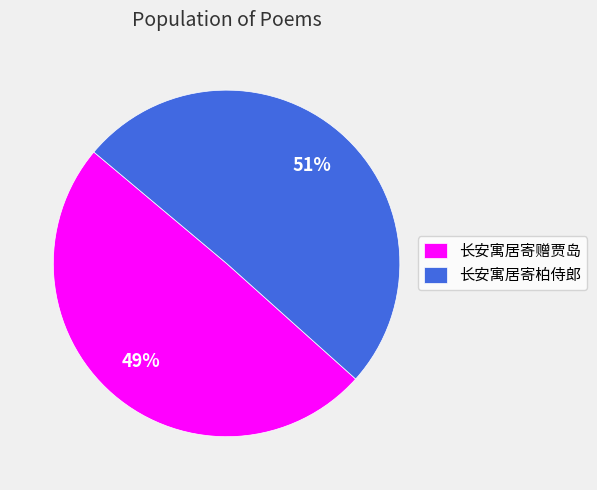

Is it true that 长安寓居寄柏侍郎 is 40% of the pie?

False